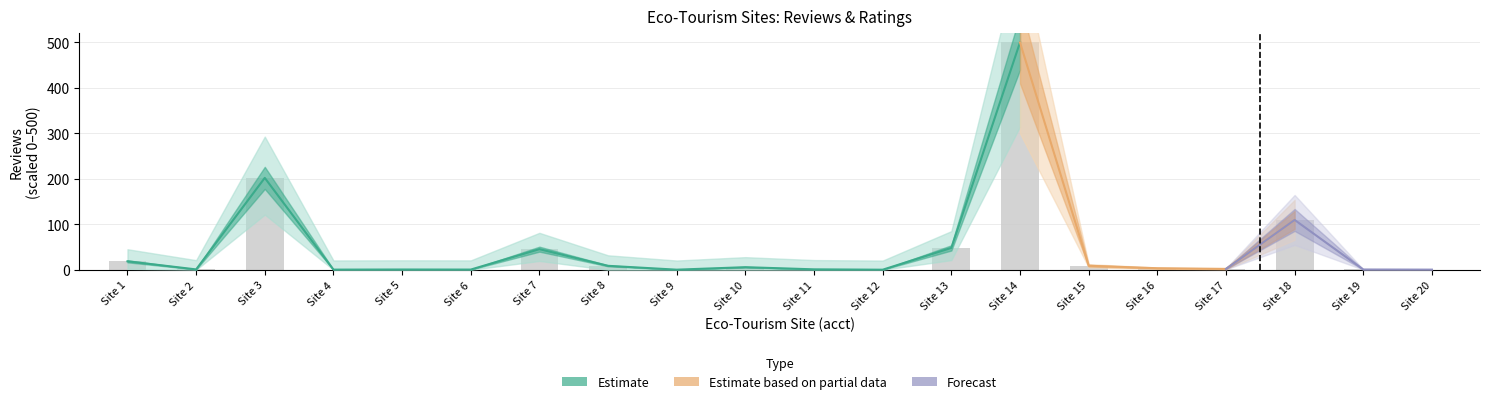

What is the change in value from Site 5 to Site 18?

+109.0